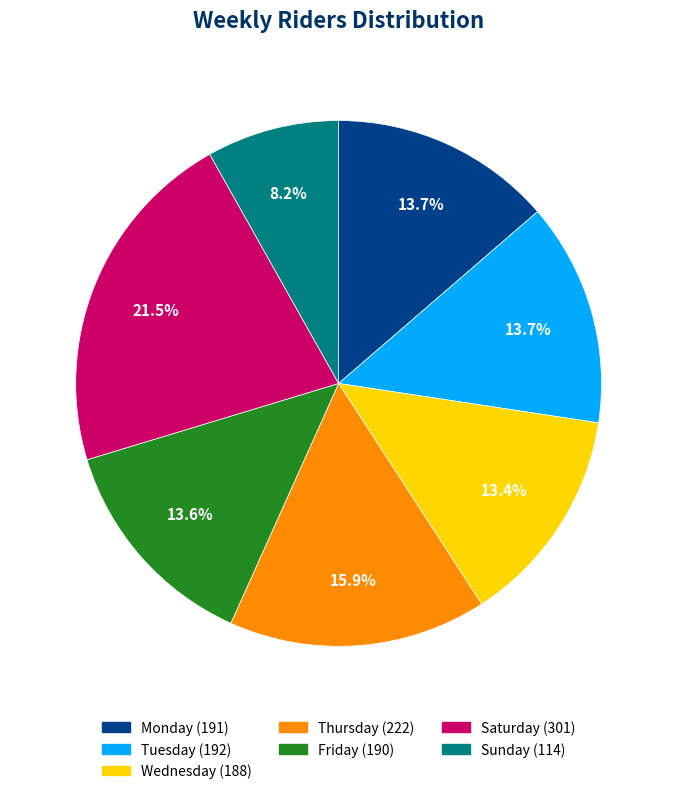

Is Saturday the majority of the pie?

No